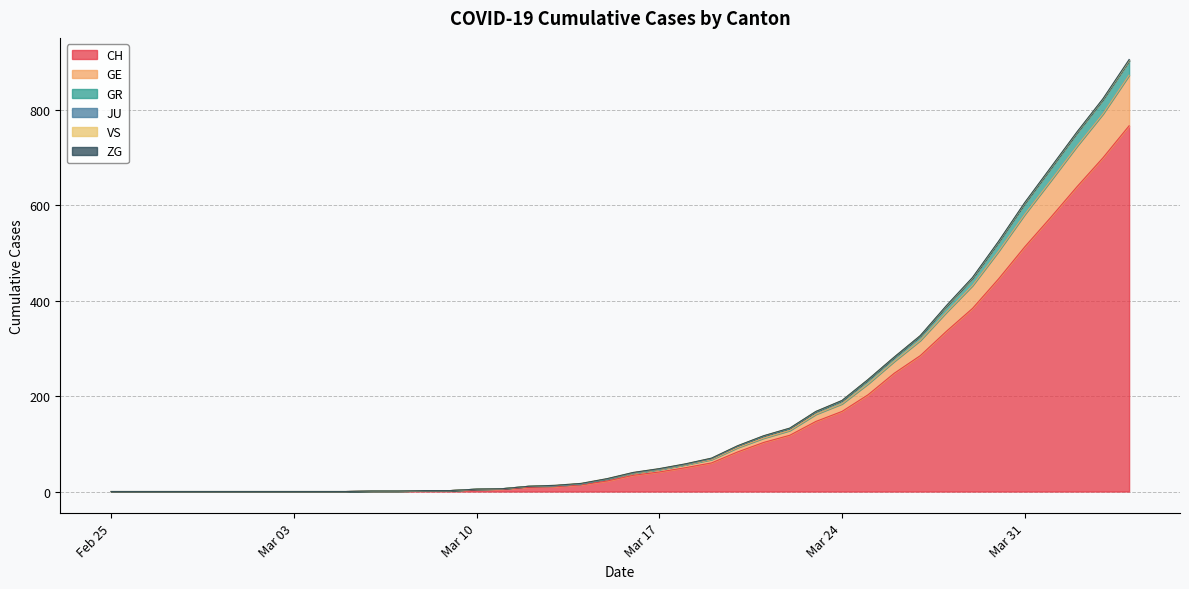

True or false: CH has more than 2 interior local peaks.

False